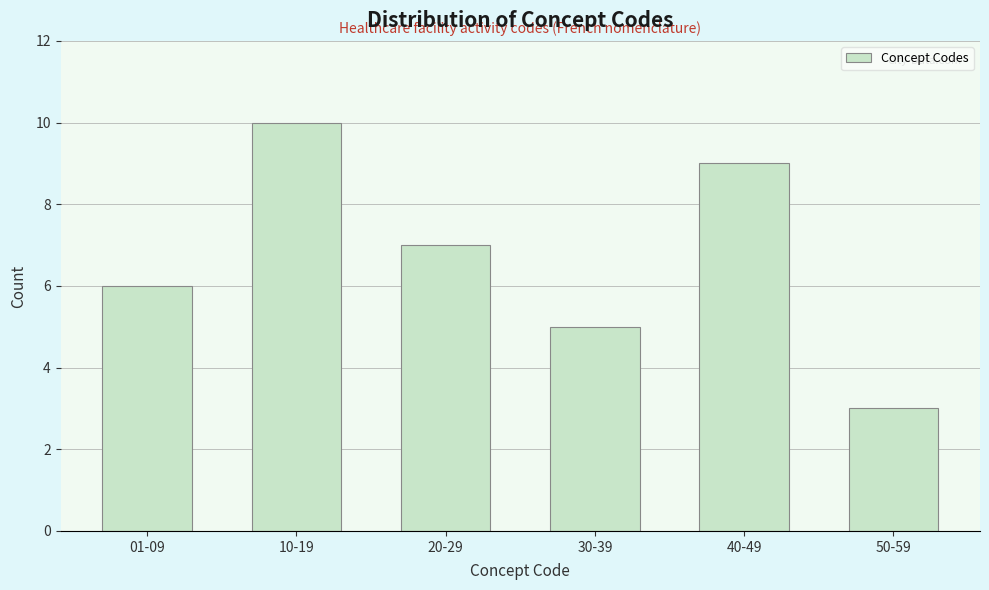

Reading right to left, list all the values displayed in this chart.

3	9	5	7	10	6